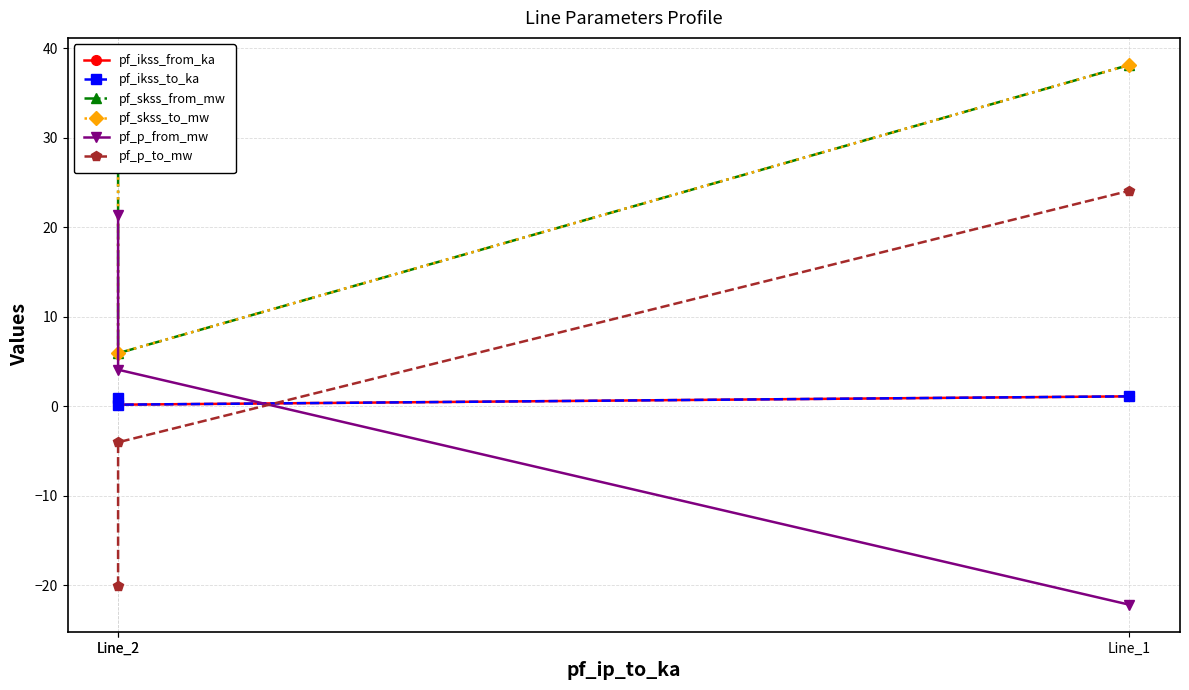

How many data points does each series have?

3